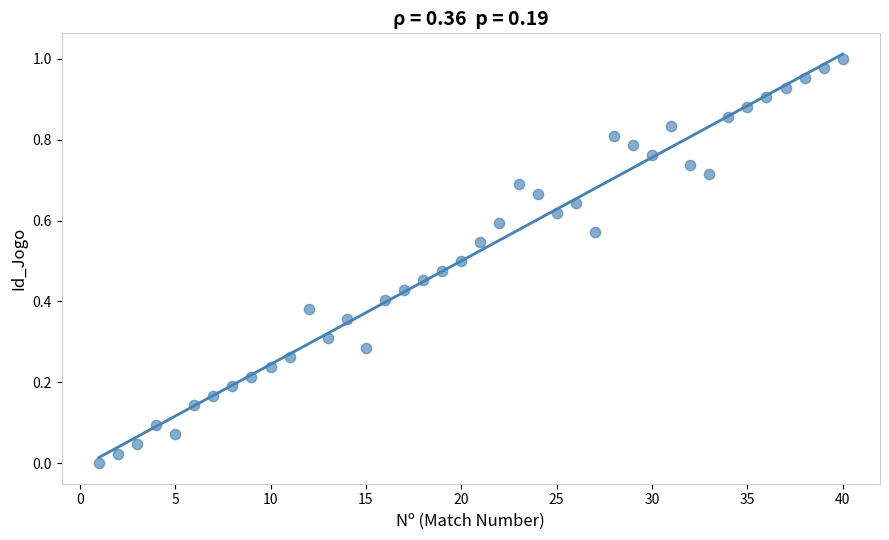

What is the range of X values (max minus min)?

39.0